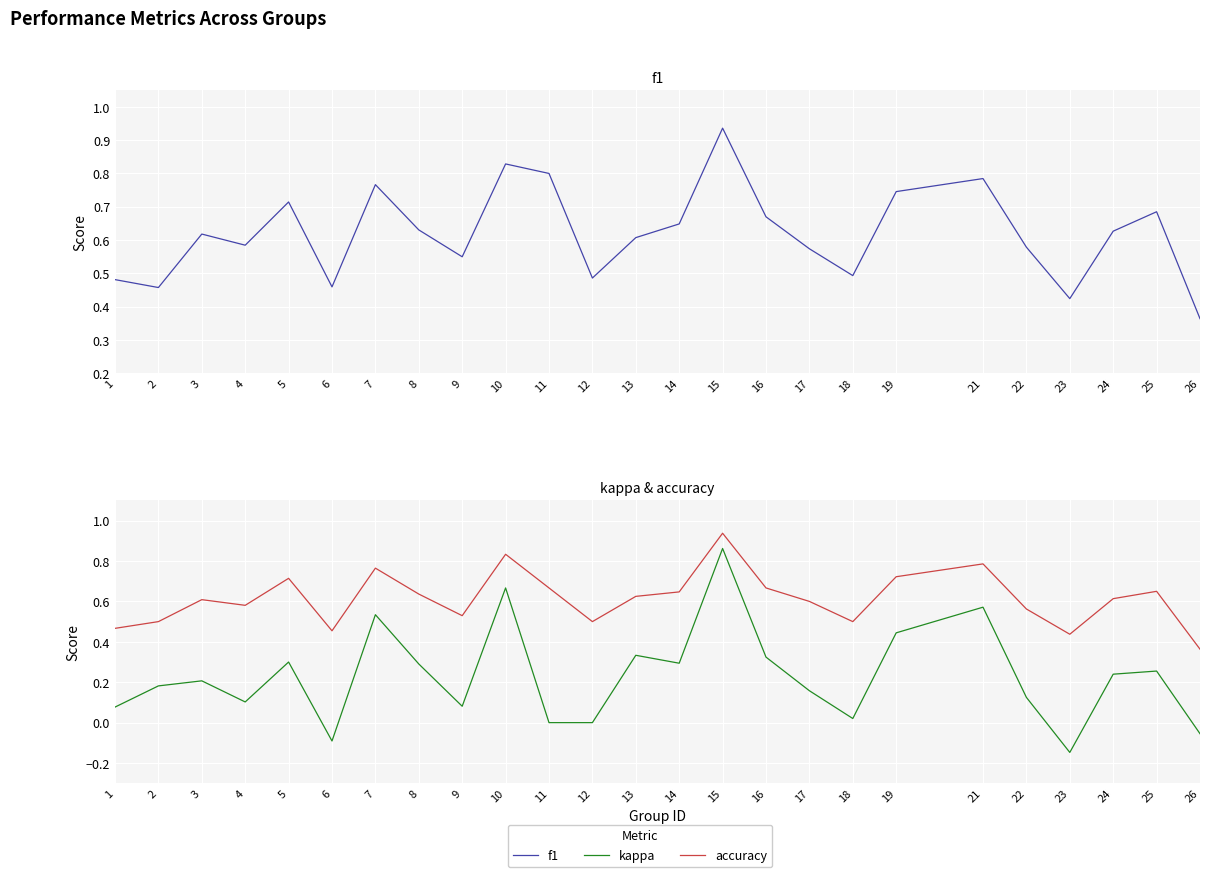

How many lines are shown in the chart?

3